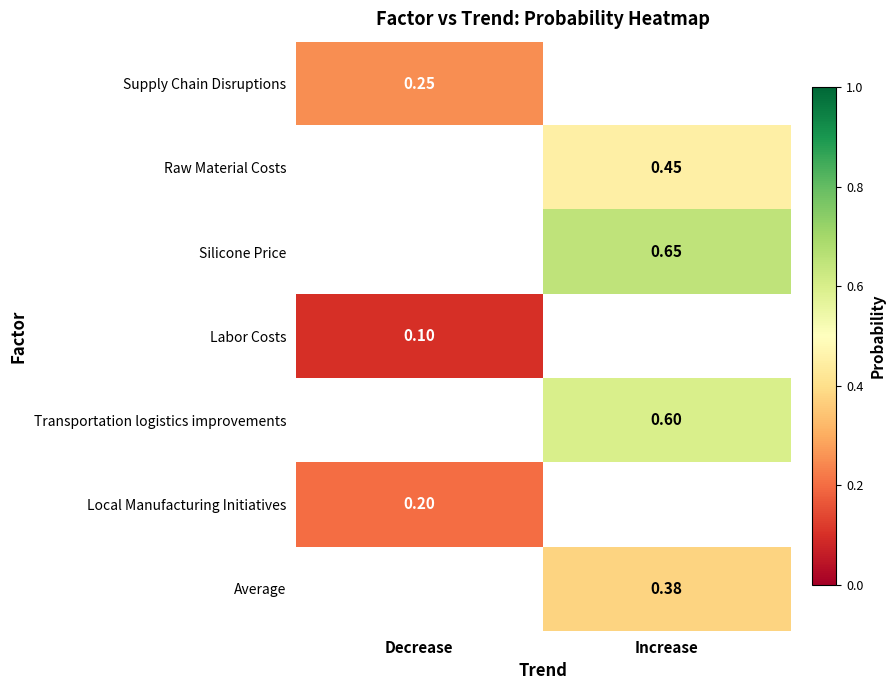

What is the minimum value shown in the chart?

0.1